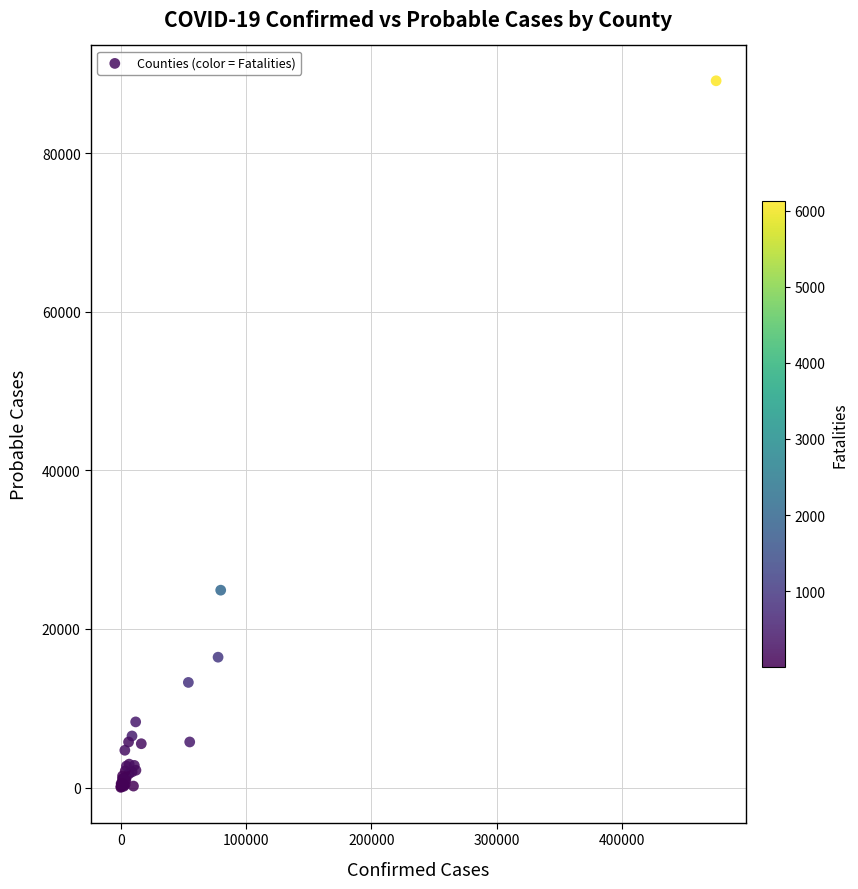

What Y value in the scatter plot is closest to 44582?

24894